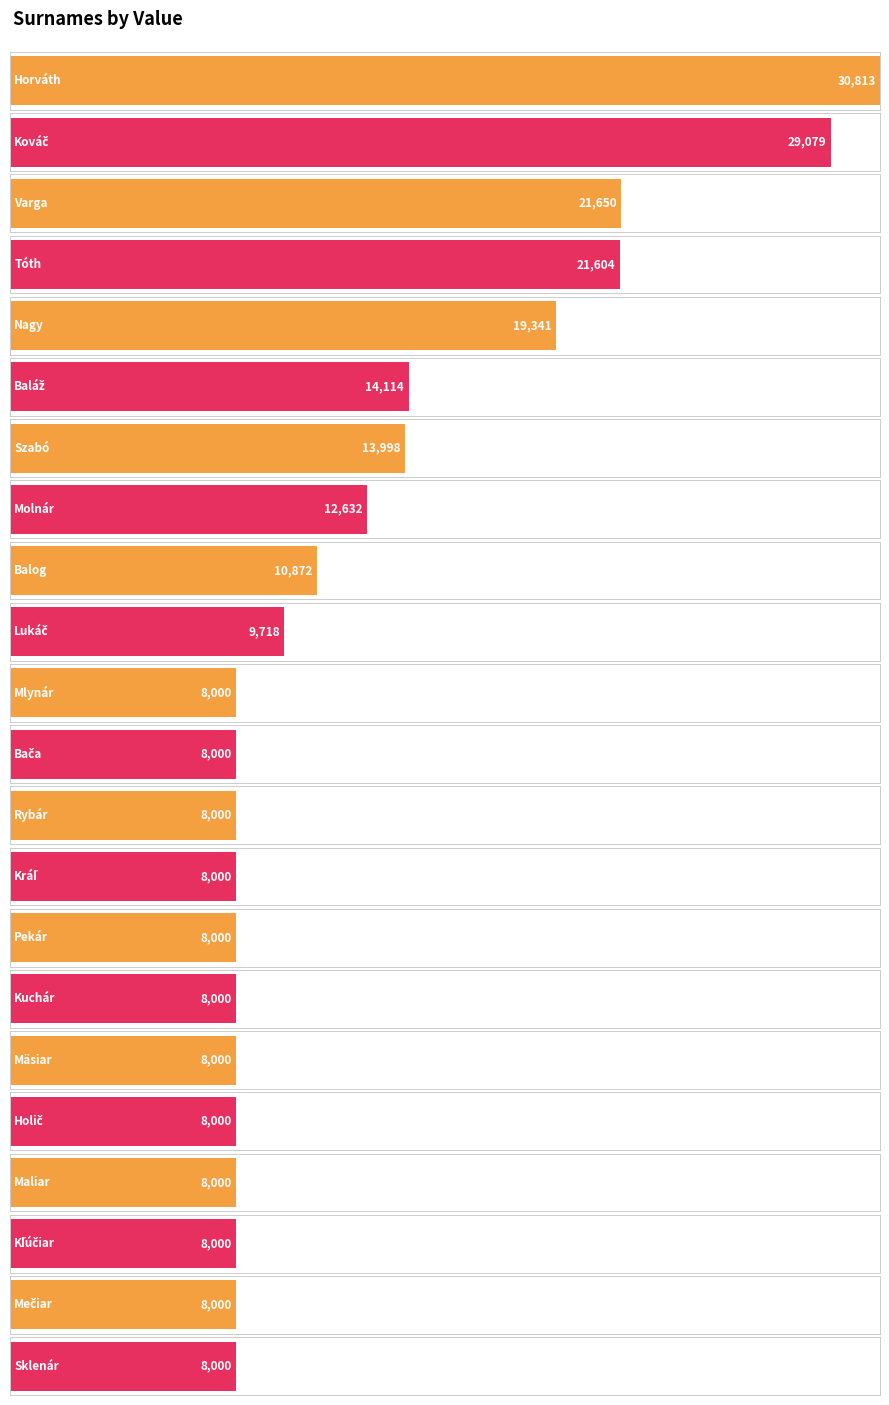

What is the change in value from Baláž to Rybár?

-6114